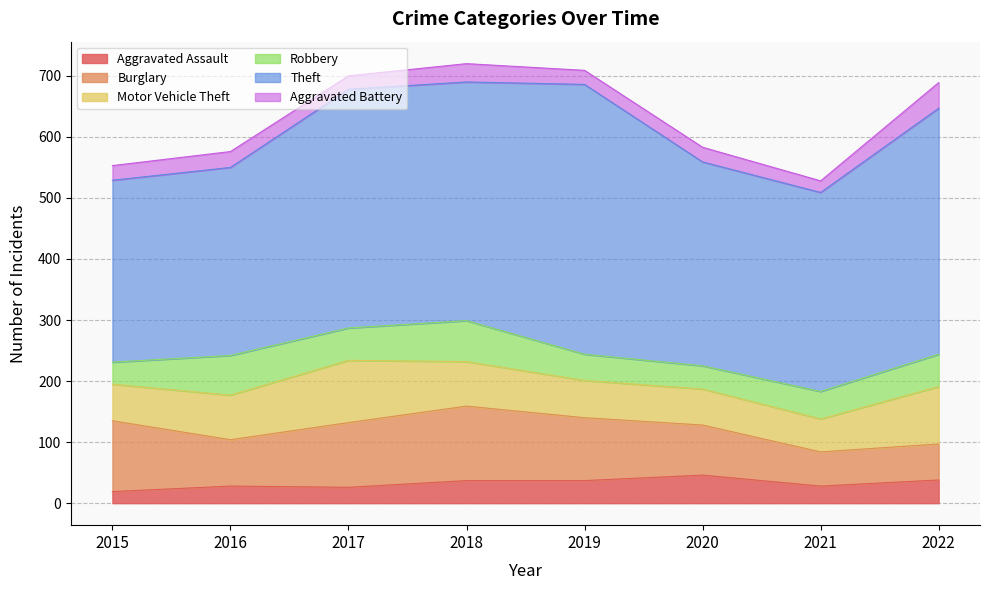

How many lines are shown in the chart?

6